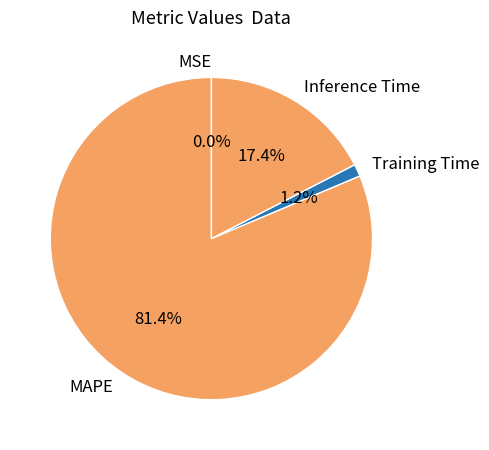

What is the majority slice?

MAPE